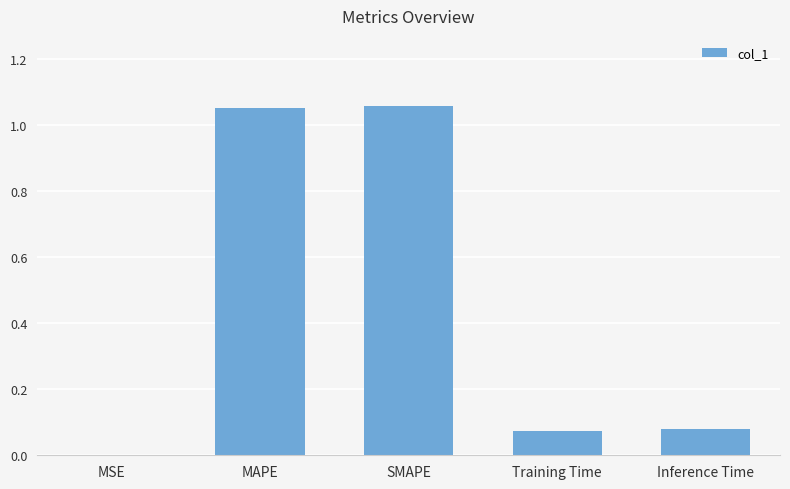

What is the sum of all values?

2.3